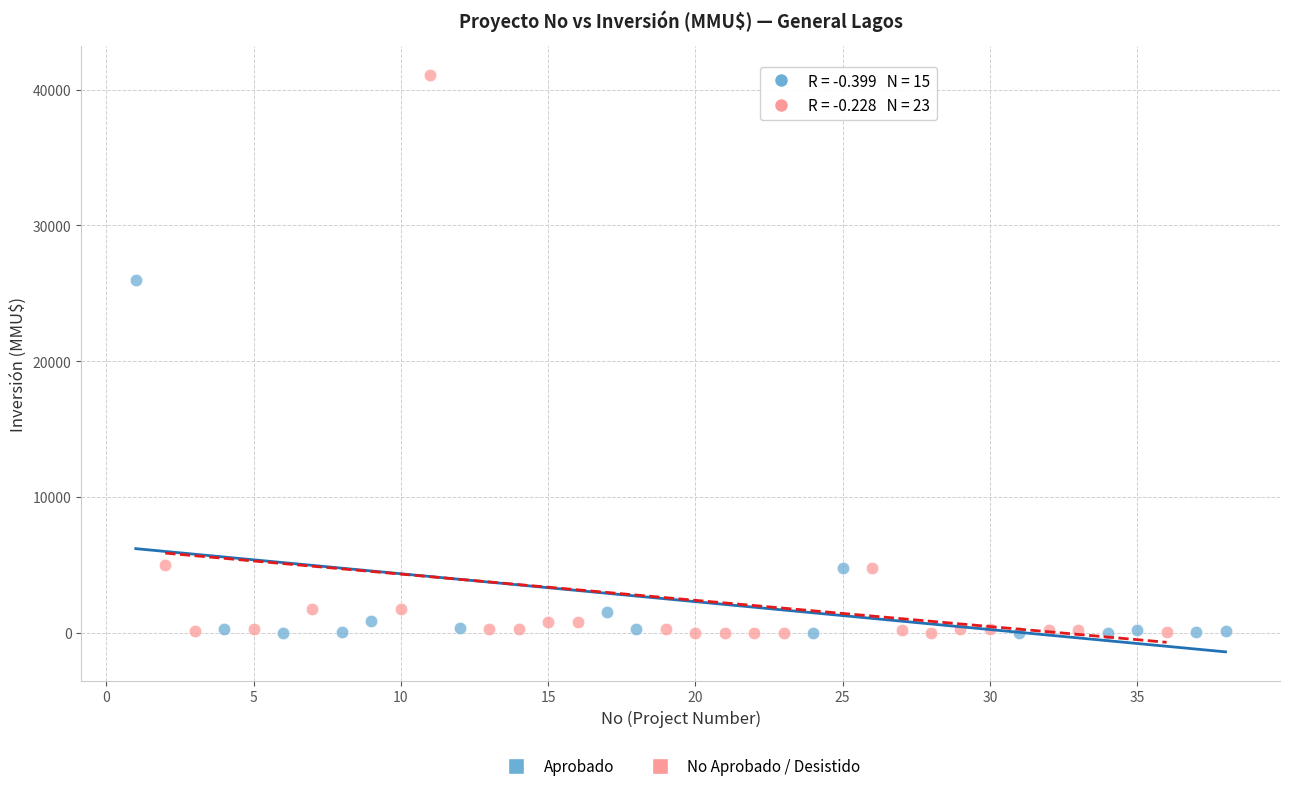

Which series reaches the maximum Y coordinate?

No Aprobado / Desistido